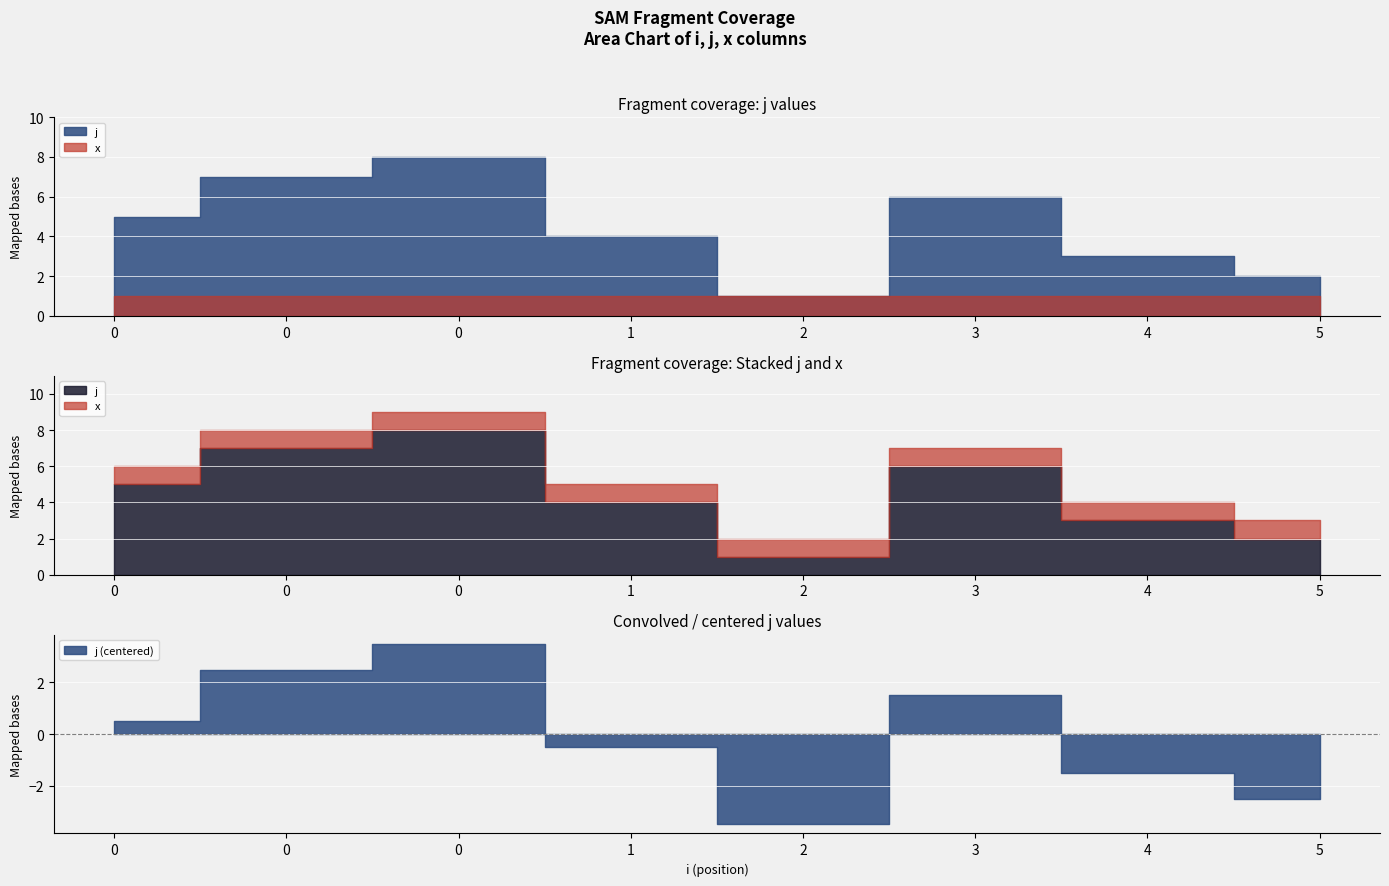

What is the total value across all series at 4?

4